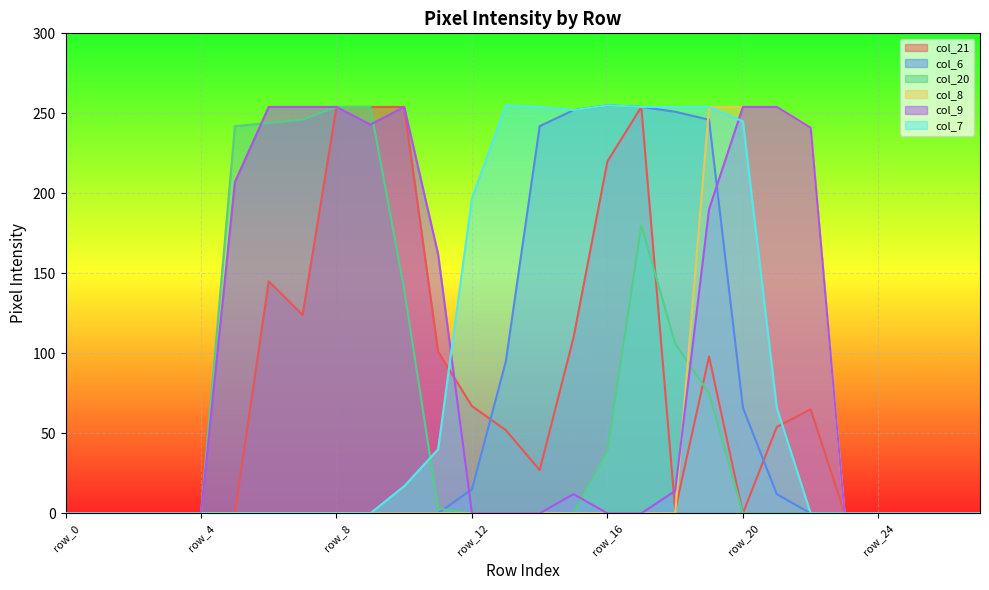

After their last crossing, which series has the higher values: col_9 or col_6?

col_9